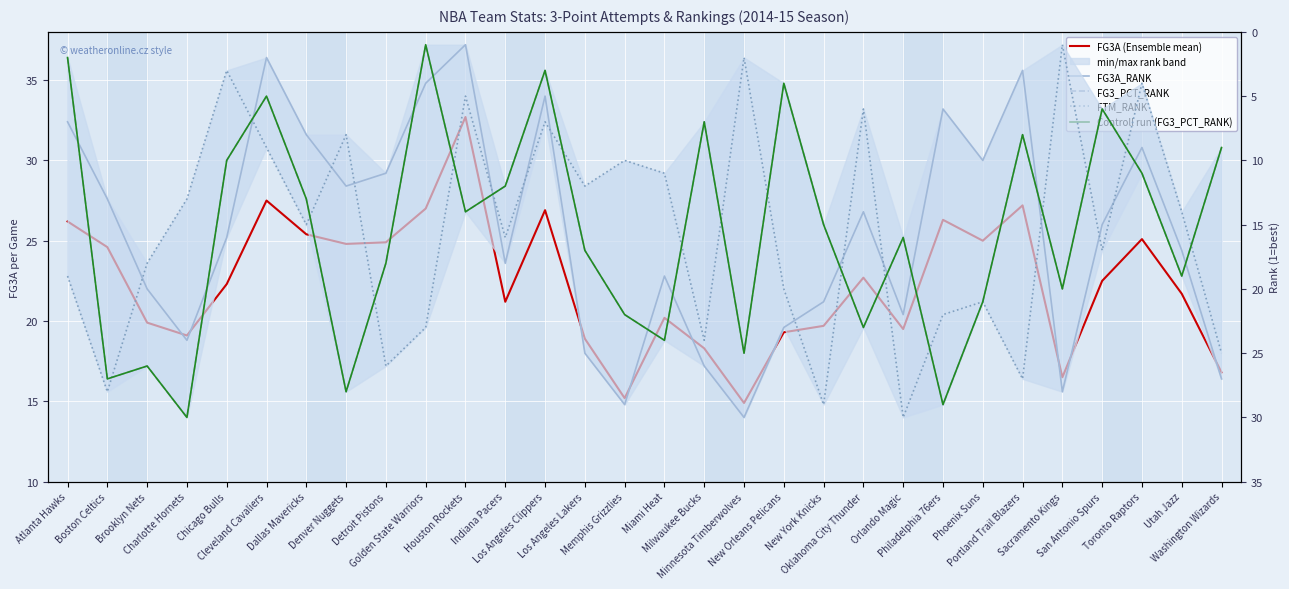

Between San Antonio Spurs and Miami Heat, which is larger?

San Antonio Spurs